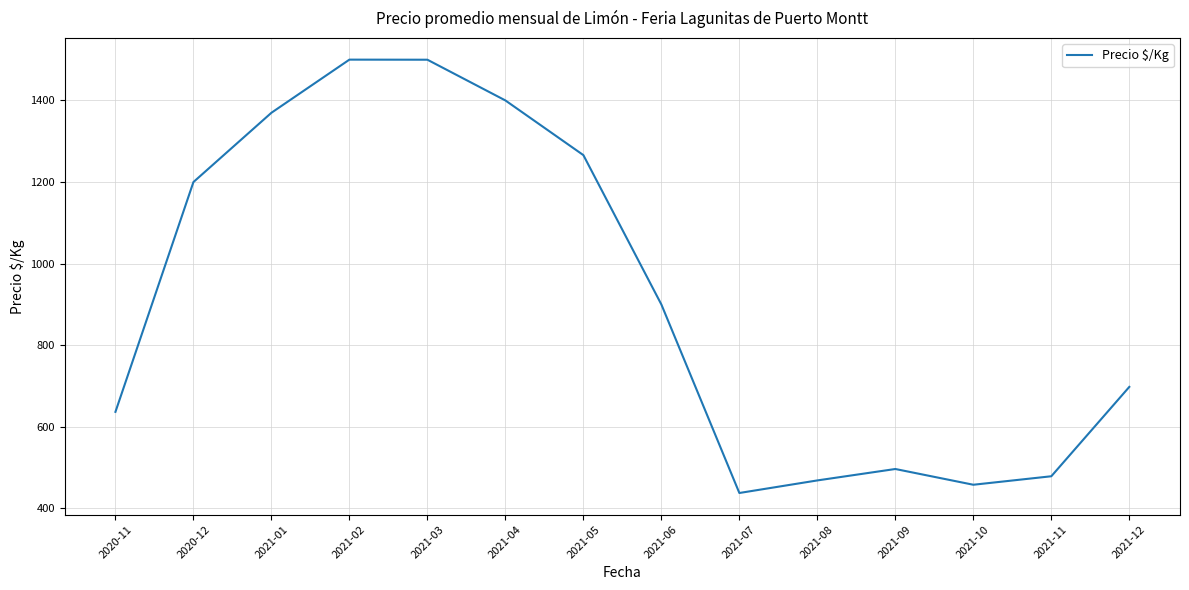

Where is the first local minimum?

2021-07